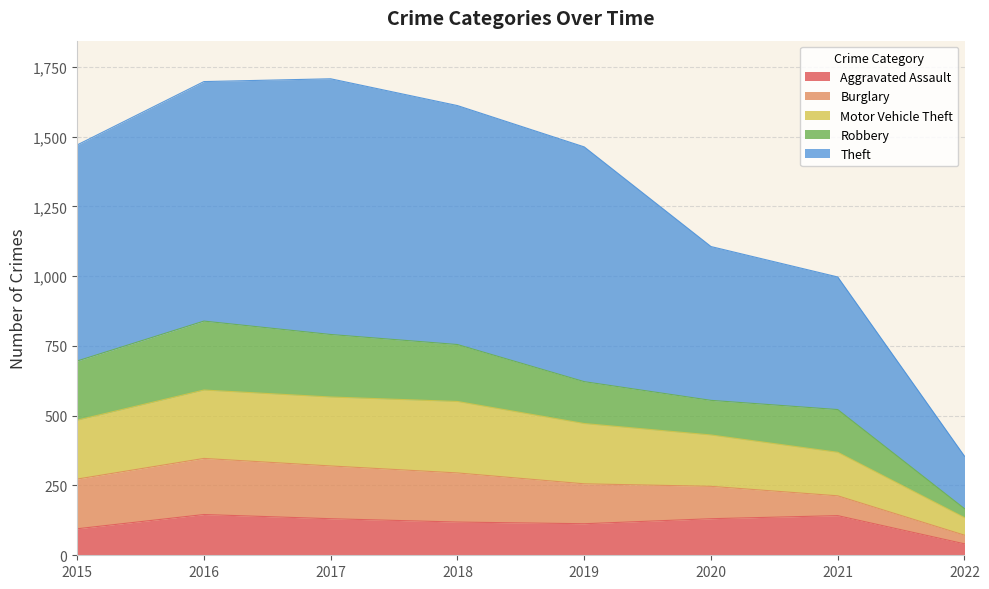

True or false: Motor Vehicle Theft and Theft cross at least once.

False